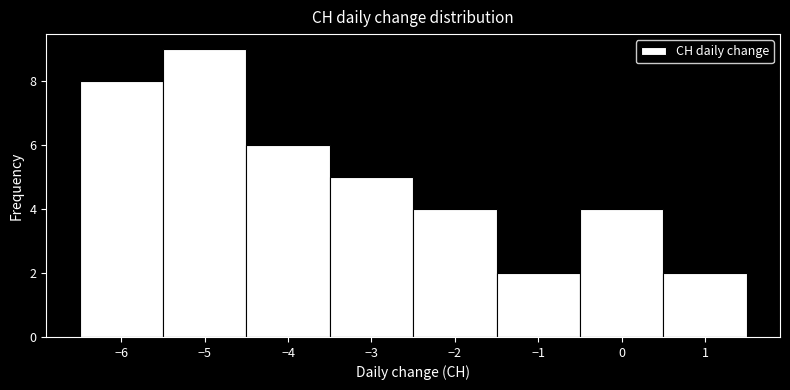

Over which range of the x-axis is the bar tallest?

-5.5 to -4.5